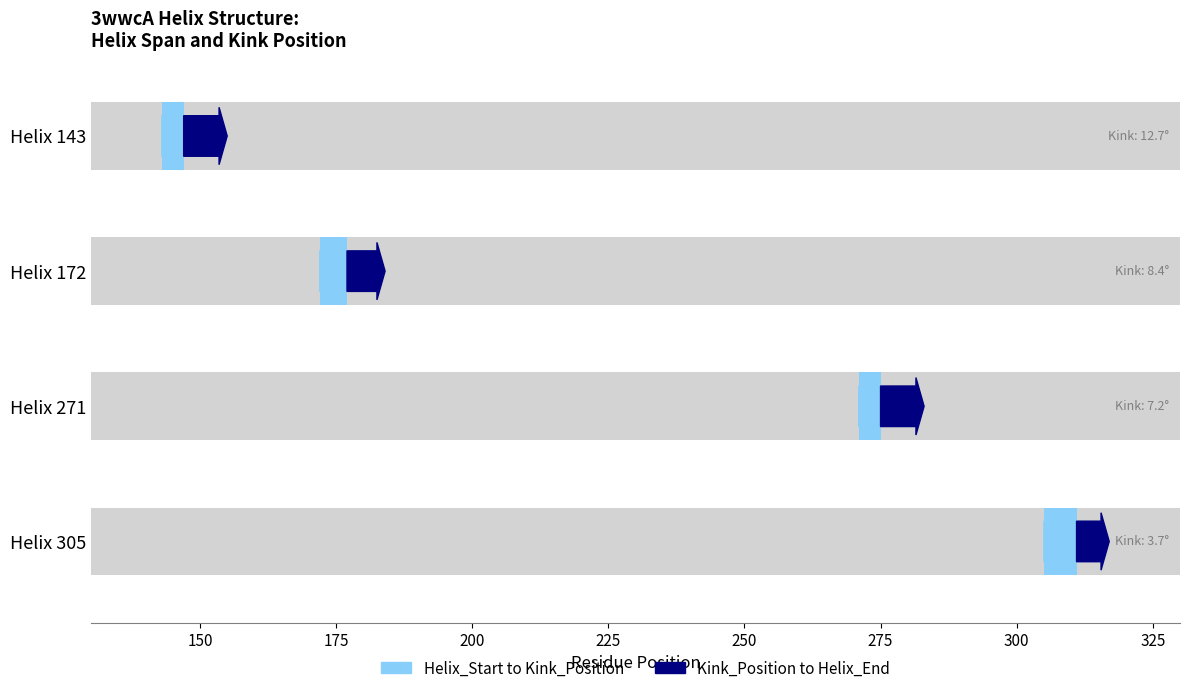

At how many categories does at least one series exceed 284?

1